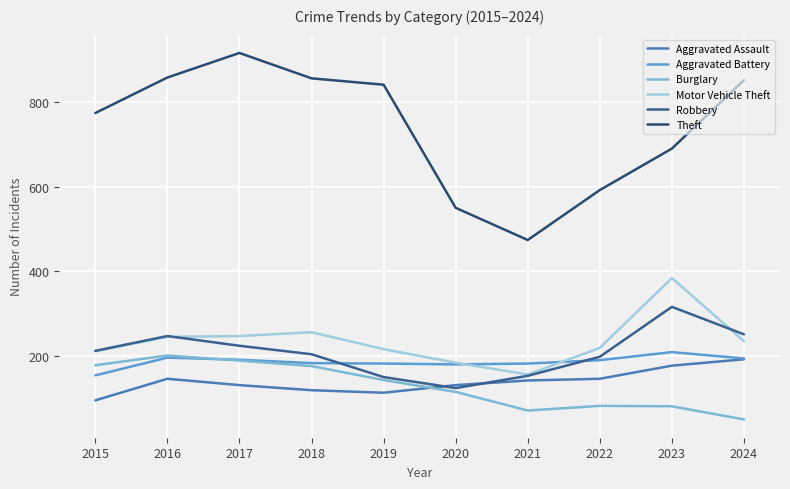

What is the maximum value for Theft?

916